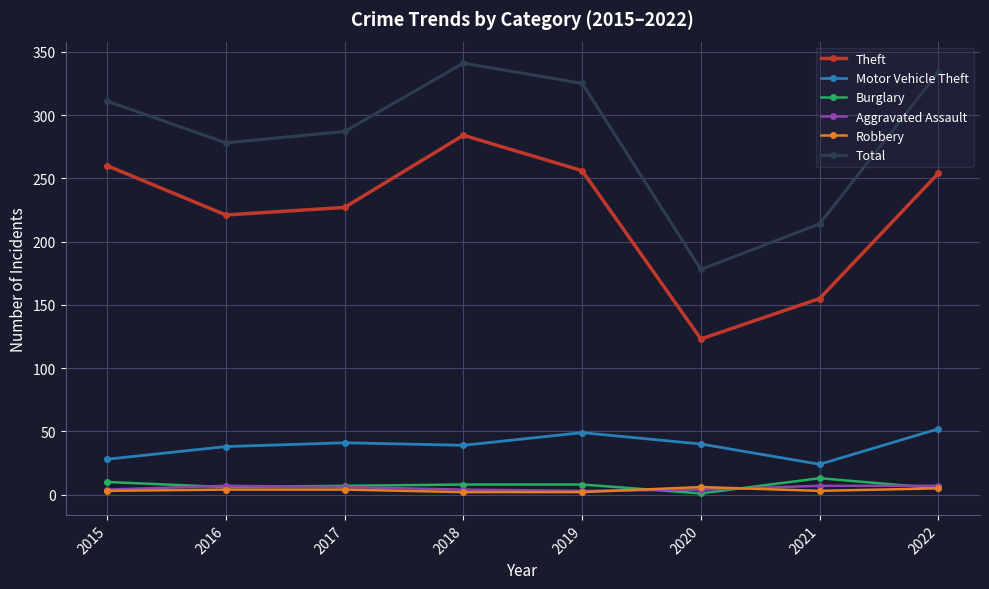

Which series has the largest range (max minus min)?

Total